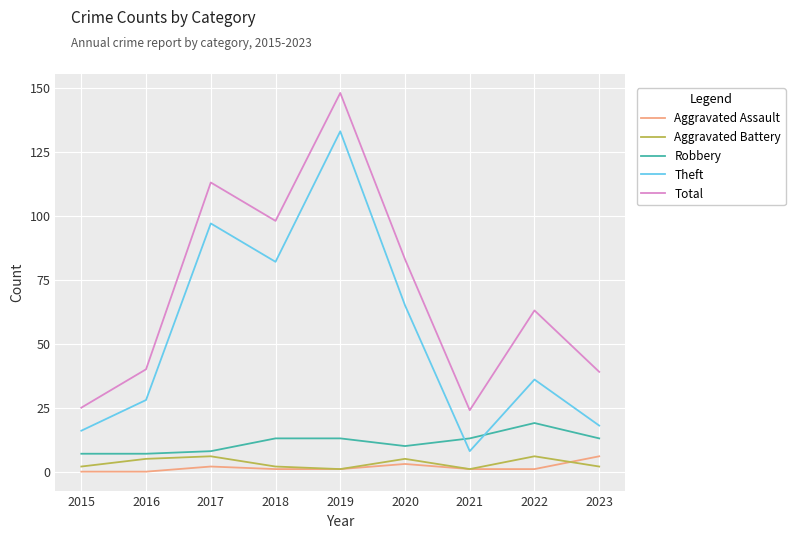

Reading left to right, what are all the values shown in this chart?

Aggravated Assault: 2015=0	2016=0	2017=2	2018=1	2019=1	2020=3	2021=1	2022=1	2023=6
Aggravated Battery: 2015=2	2016=5	2017=6	2018=2	2019=1	2020=5	2021=1	2022=6	2023=2
Robbery: 2015=7	2016=7	2017=8	2018=13	2019=13	2020=10	2021=13	2022=19	2023=13
Theft: 2015=16	2016=28	2017=97	2018=82	2019=133	2020=65	2021=8	2022=36	2023=18
Total: 2015=25	2016=40	2017=113	2018=98	2019=148	2020=83	2021=24	2022=63	2023=39